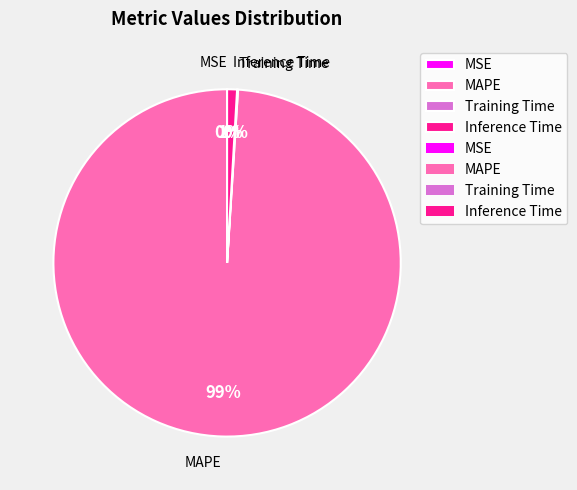

Is there a majority slice in this chart?

Yes